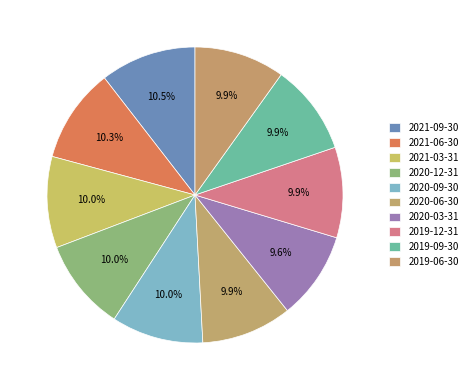

Count the number of slices in the pie.

10